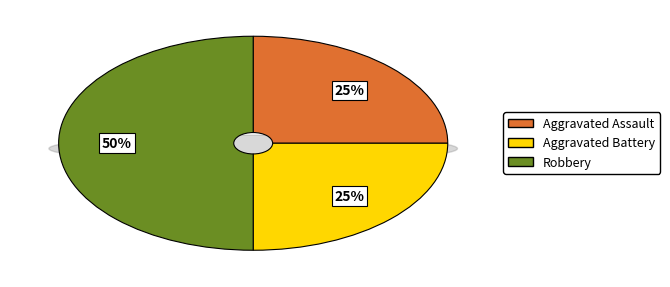

To the nearest percent, what is the difference between the largest and smallest slice percentages?

25%